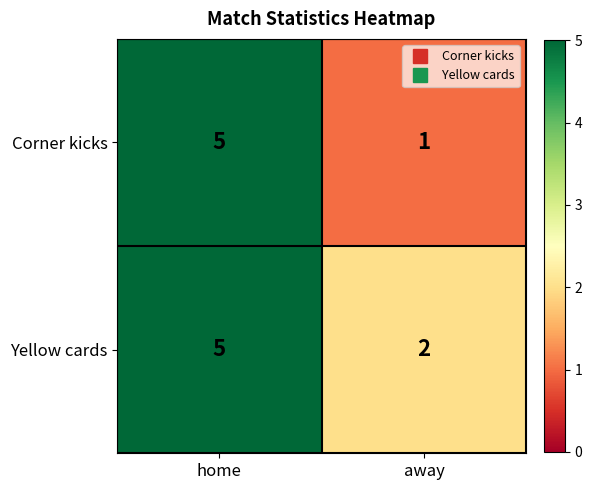

At how many categories does at least one series exceed 3?

1